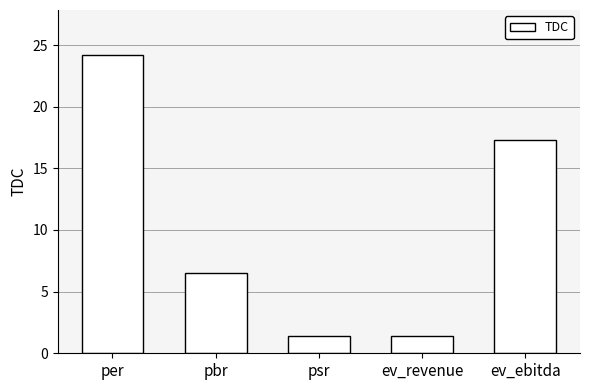

What is the greatest value displayed?

24.2